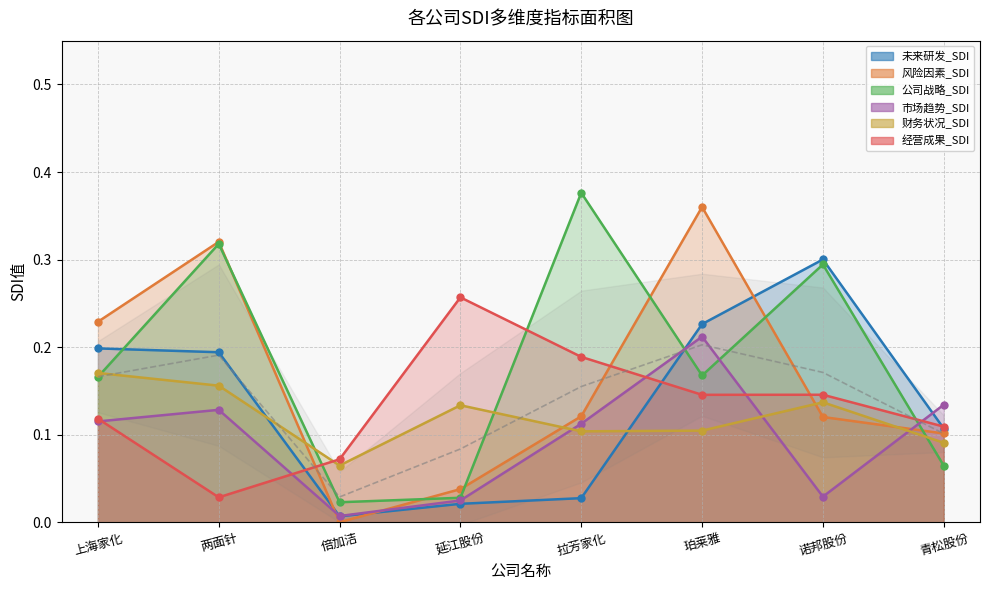

How many values are between 0 and 1?

8